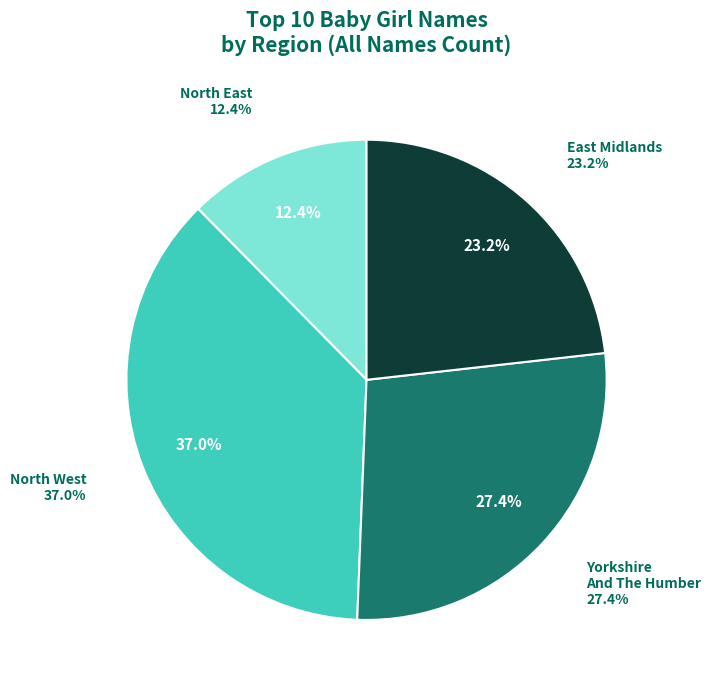

Count the number of slices in the pie.

9